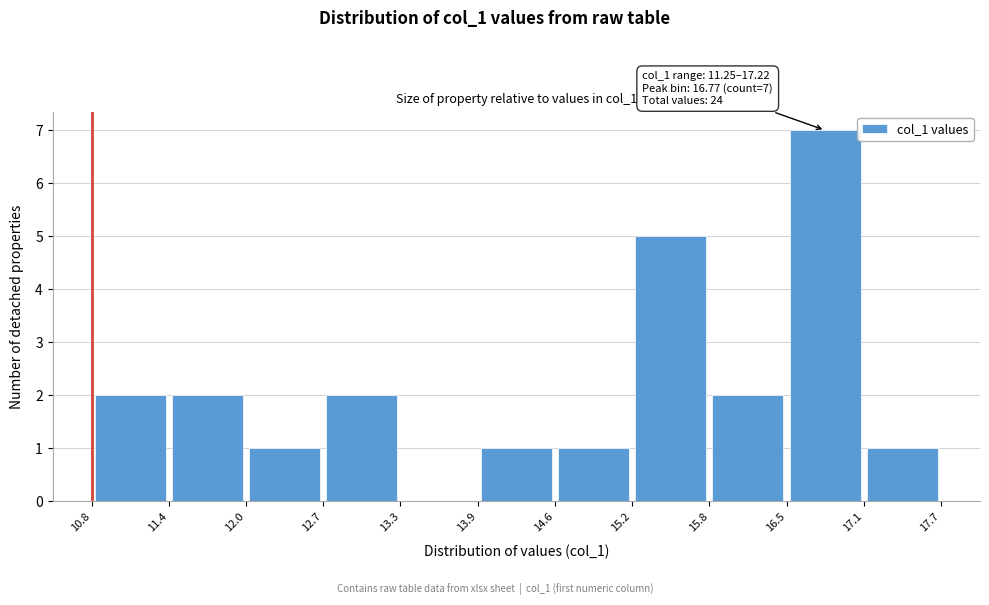

Which range on the x-axis has the tallest bar?

16.5 to 17.1